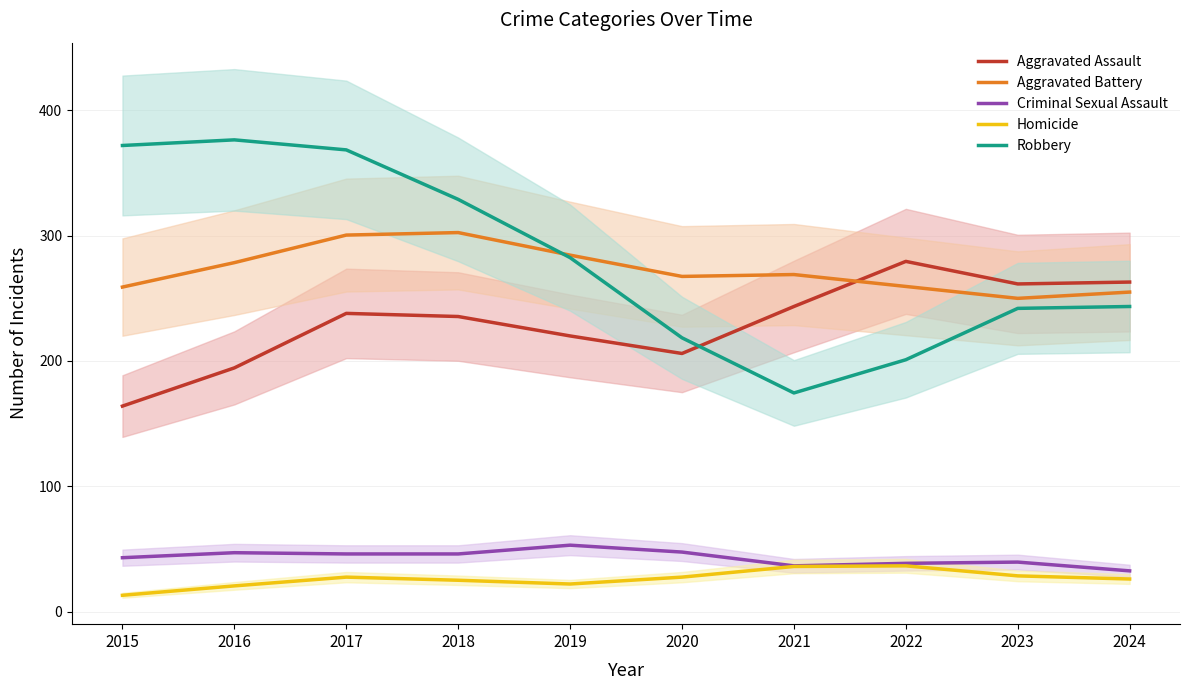

At 2023, list the series in order from smallest to largest.

Homicide, Criminal Sexual Assault, Robbery, Aggravated Battery, Aggravated Assault